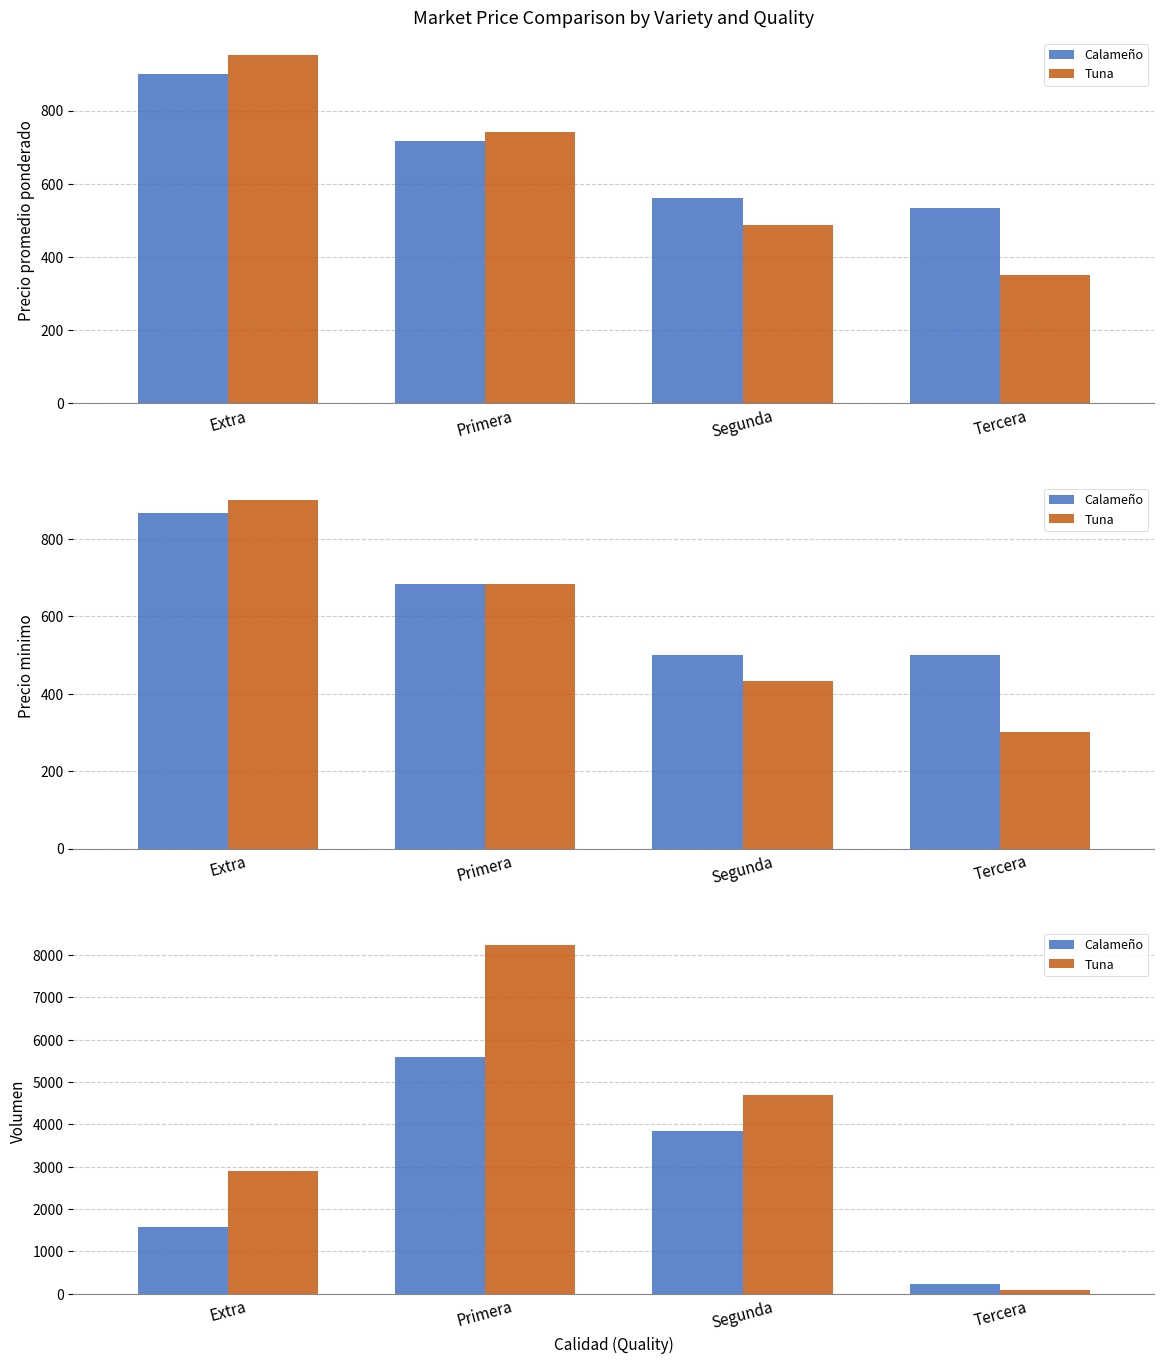

Reading left to right, extract all data points from this chart.

Calameño: 1570	5580	3852	221
Tuna: 2900	8230	4700	86